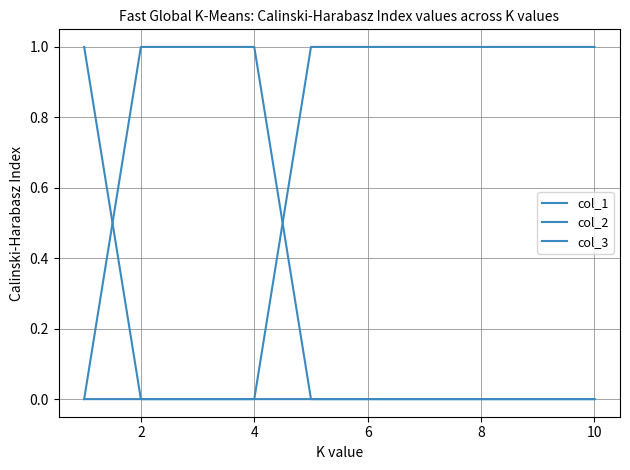

Does the chart display data point markers on the line(s)?

No